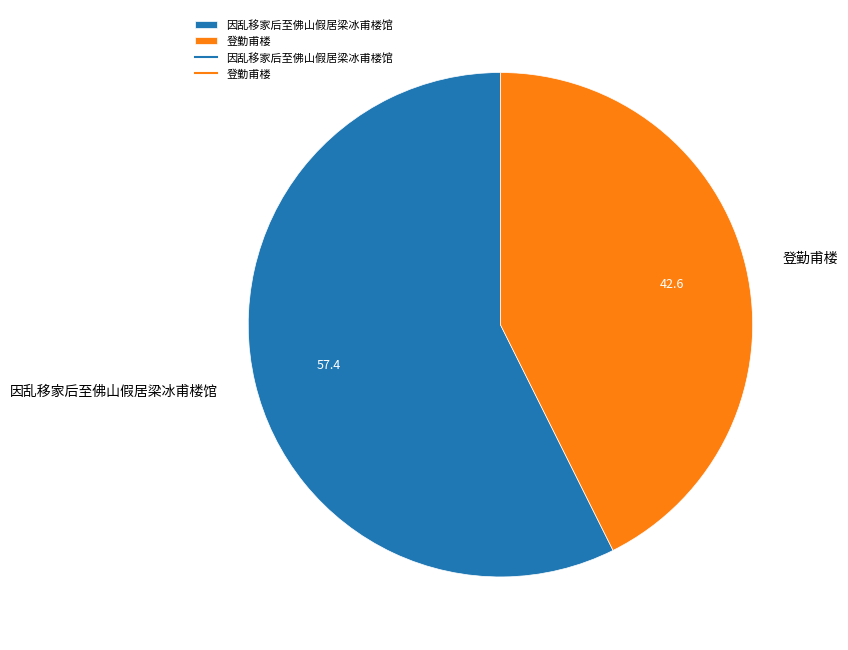

Rank the categories by value from lowest to highest.

登勤甫楼, 因乱移家后至佛山假居梁冰甫楼馆